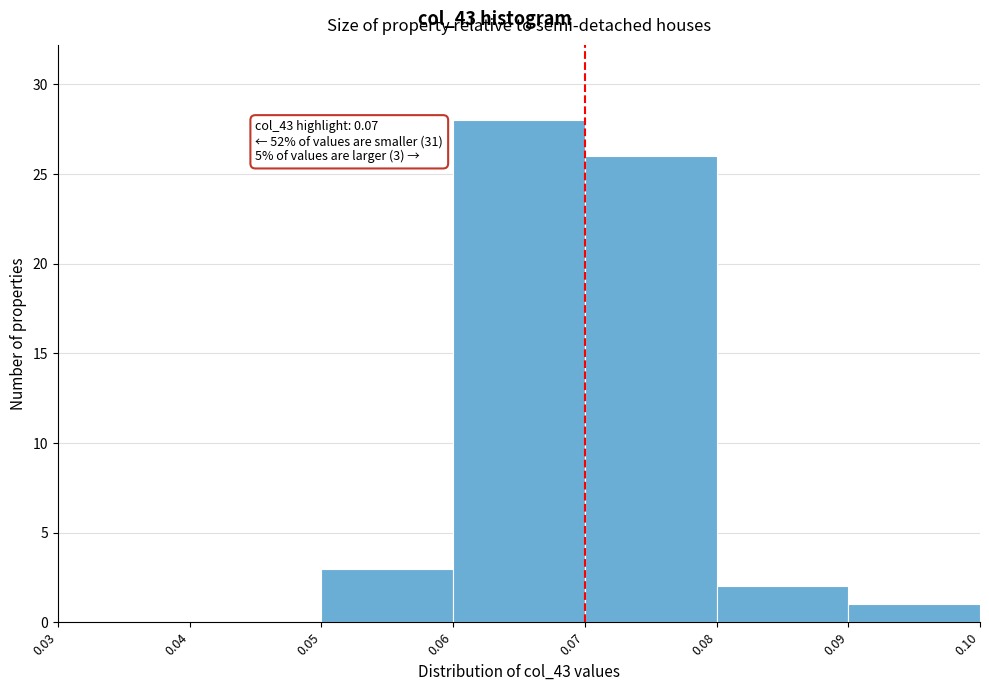

Which range on the x-axis has the tallest bar?

0.06 to 0.07